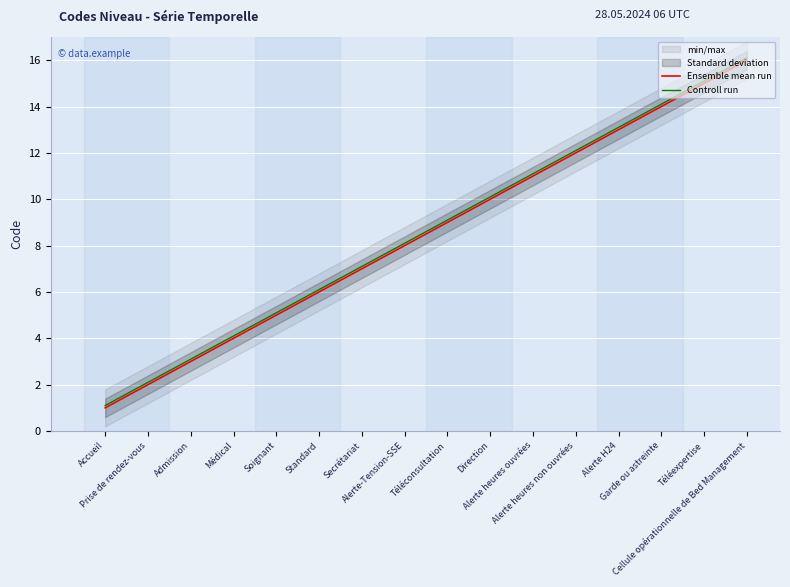

True or false: Controll run and Ensemble mean run intersect in this chart.

False